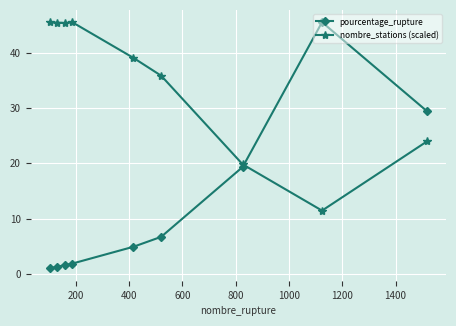

How many lines are shown in the chart?

2